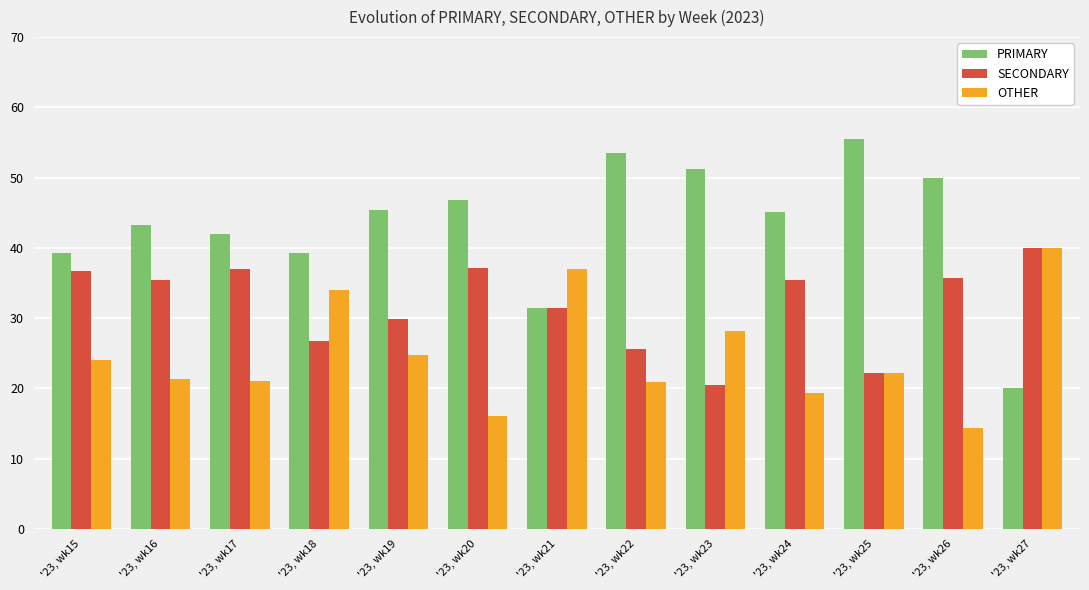

At how many categories does at least one series exceed 23?

13